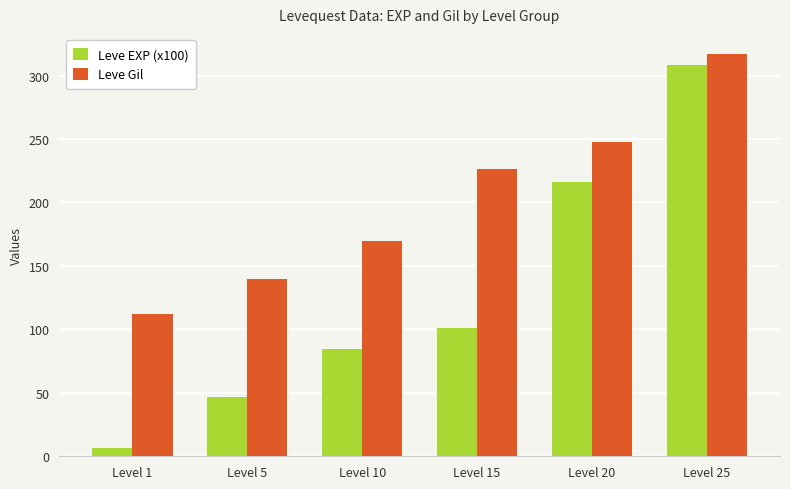

How many data points does each series have?

6